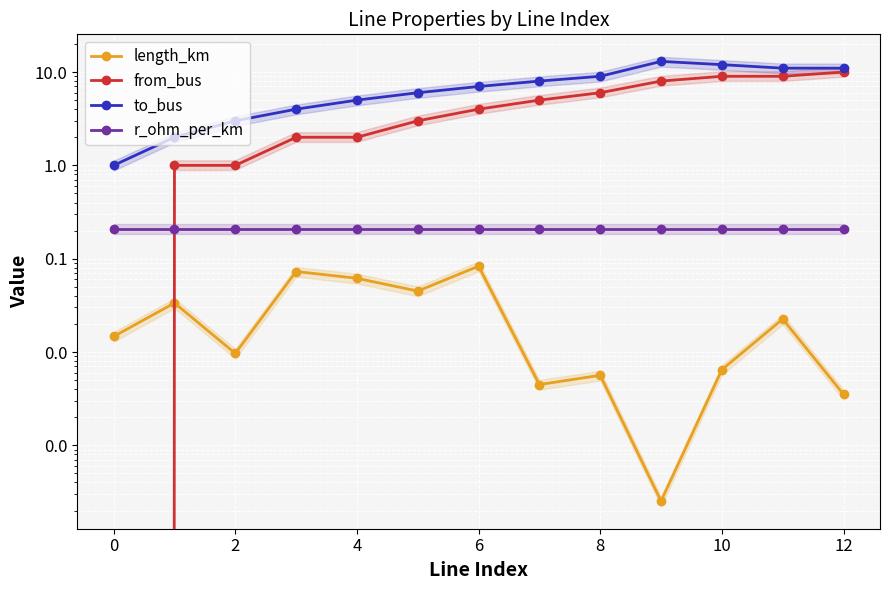

Reading right to left, what are all the values shown in this chart?

length_km: 0.0	0.0	0.0	0.0	0.0	0.0	0.1	0.0	0.1	0.1	0.0	0.0	0.0
from_bus: 10.0	9.0	9.0	8.0	6.0	5.0	4.0	3.0	2.0	2.0	1.0	1.0	0.0
to_bus: 11.0	11.0	12.0	13.0	9.0	8.0	7.0	6.0	5.0	4.0	3.0	2.0	1.0
r_ohm_per_km: 0.2	0.2	0.2	0.2	0.2	0.2	0.2	0.2	0.2	0.2	0.2	0.2	0.2